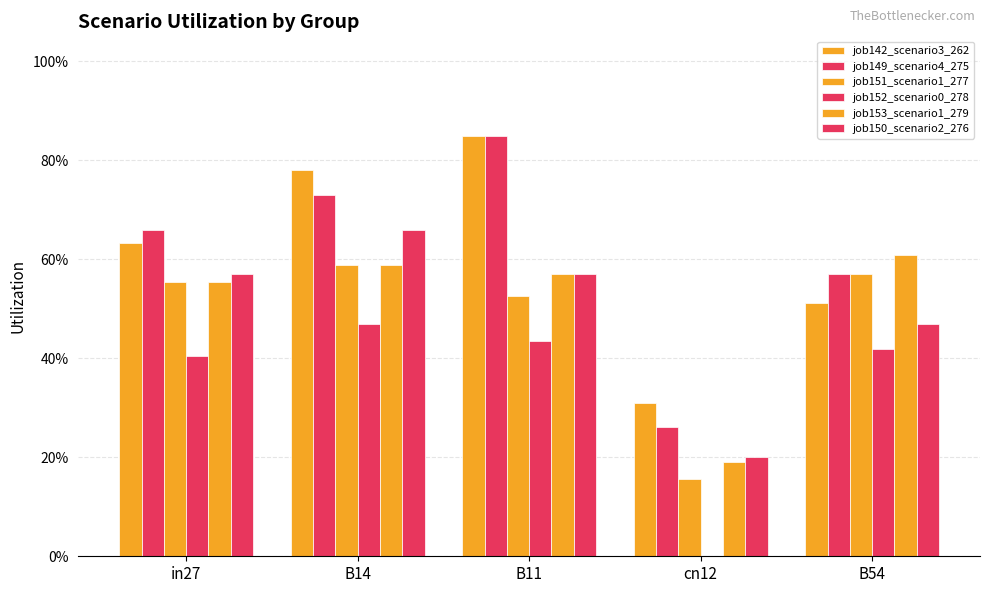

What is the maximum value shown in the chart?

0.8